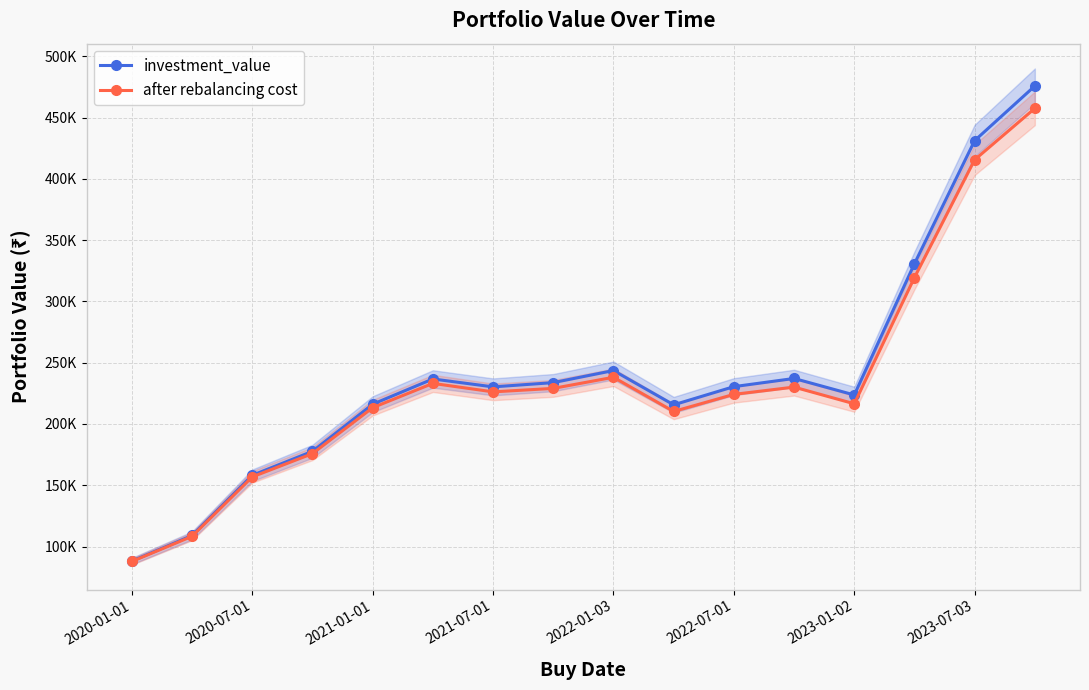

True or false: after rebalancing cost has more than 1 interior local peaks.

True